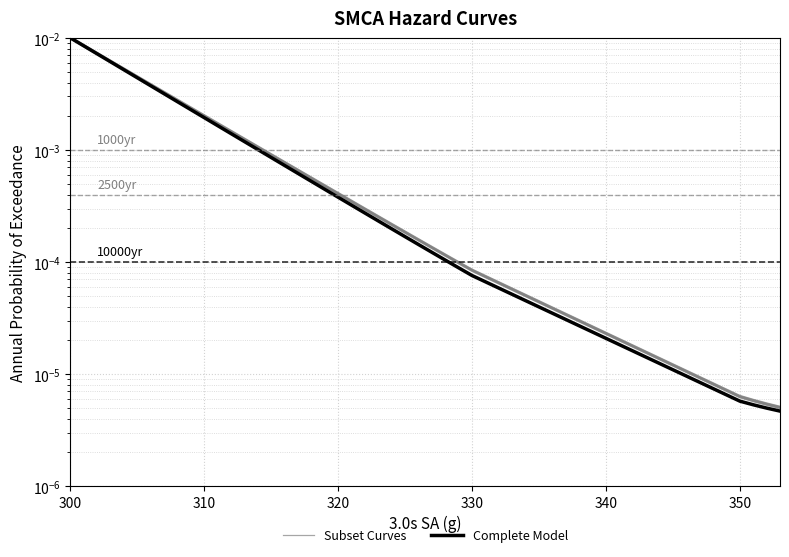

At how many categories does at least one series exceed 0?

35